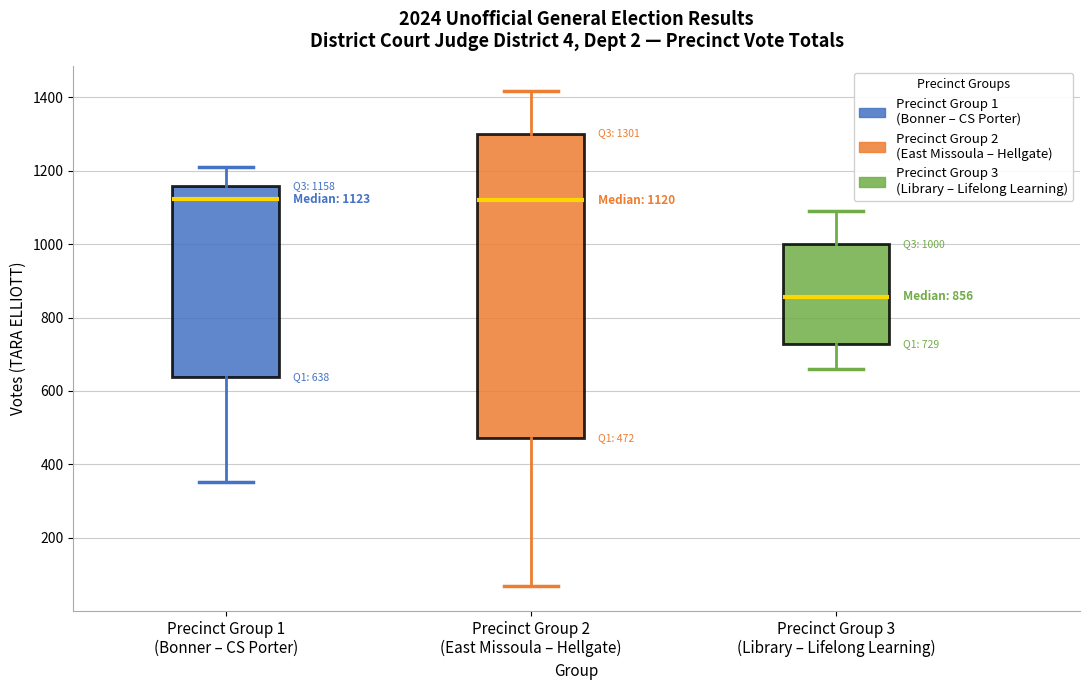

Which box has the lowest median line?

Precinct Group 3 (Library – Lifelong Learning)